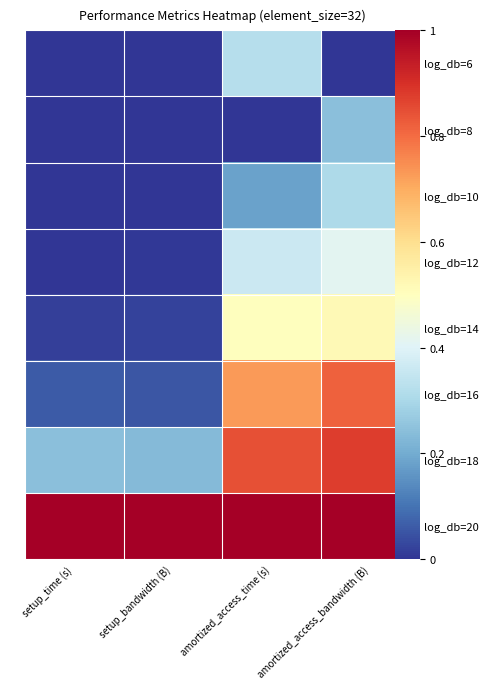

Is it true that log_db=6 equals -0.2 at amortized_access_bandwidth (B)?

False